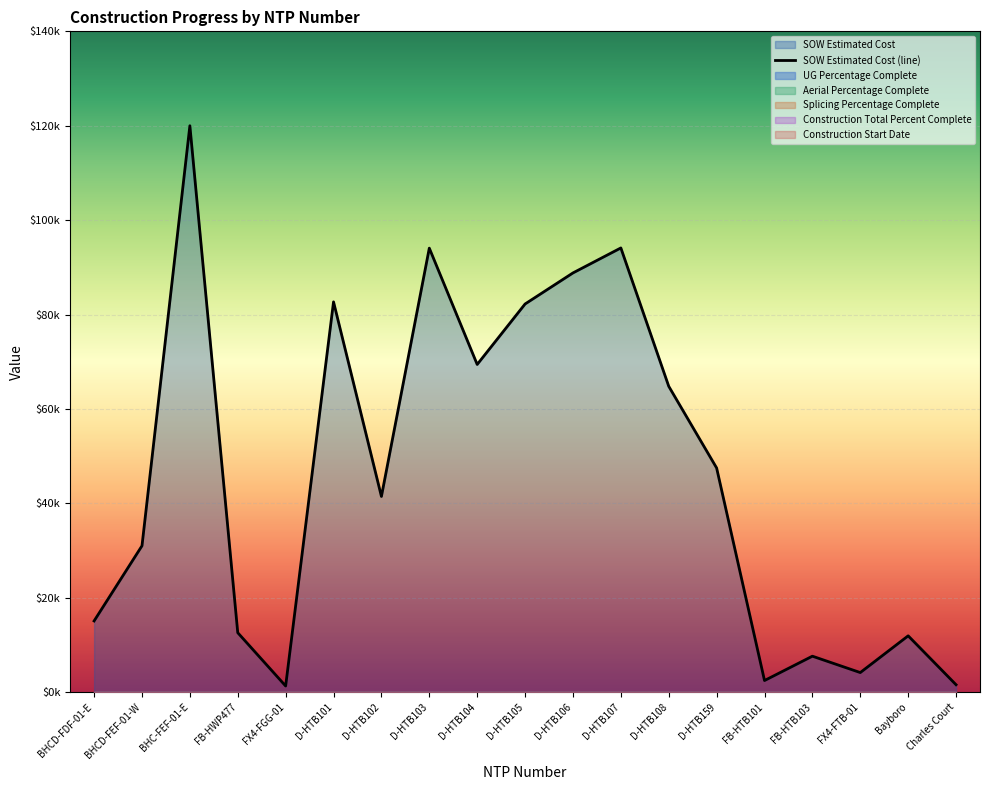

True or false: SOW Estimated Cost and Splicing Percentage Complete intersect in this chart.

False